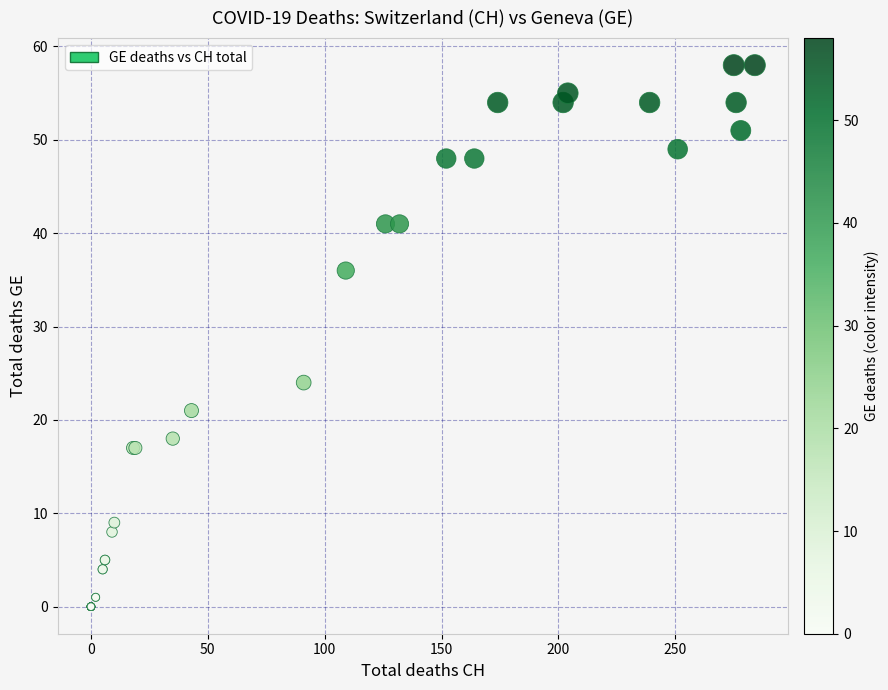

What Y value in the scatter plot is closest to 29?

24